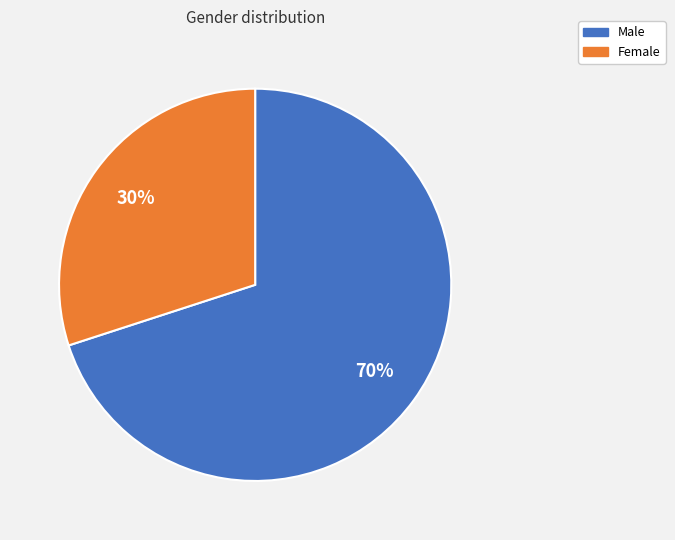

Rank the categories by value from lowest to highest.

Female, Male